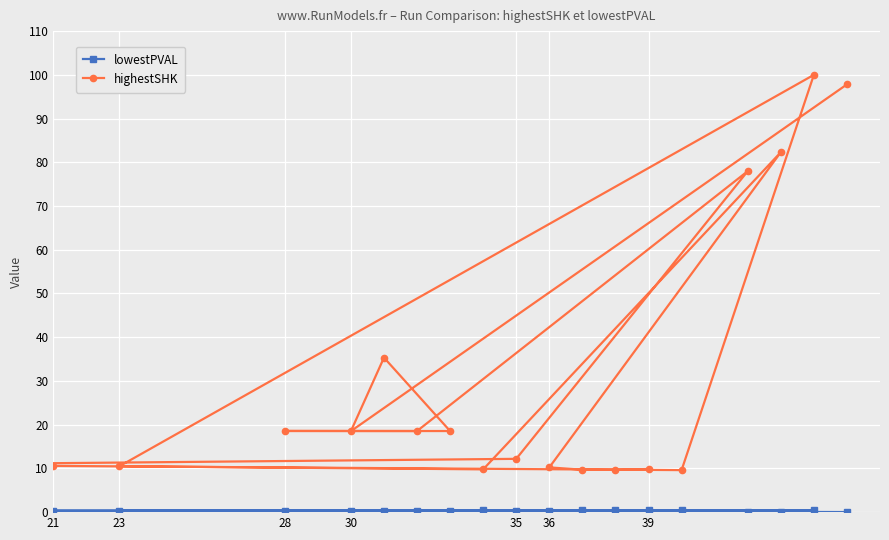

What are all the series names shown in the legend?

lowestPVAL, highestSHK